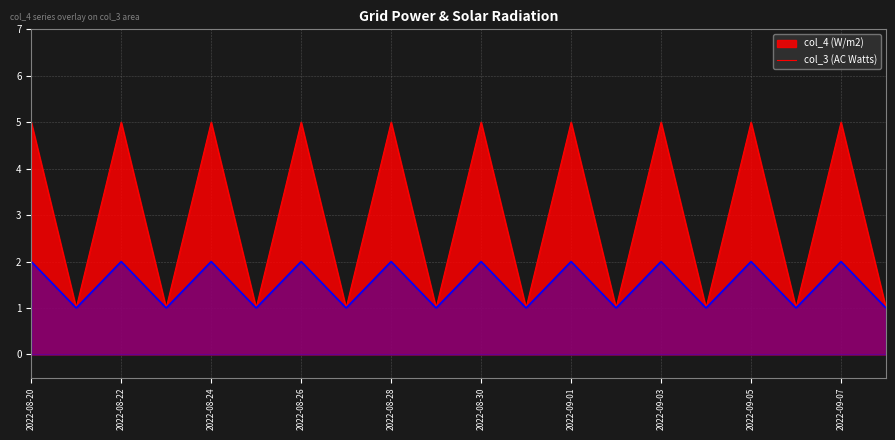

What is the label of the 8th point from the right?

2022-09-01